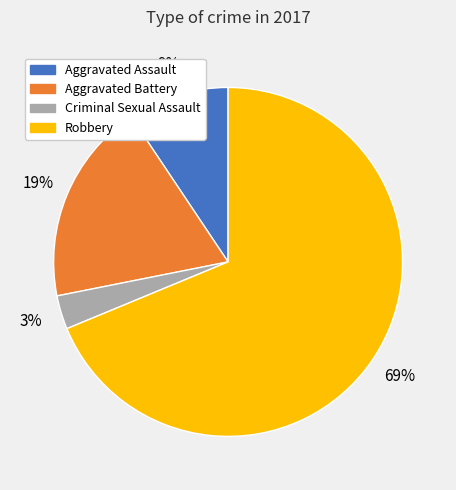

What is the ratio of the value at Aggravated Assault to the value at Aggravated Battery?

0.5